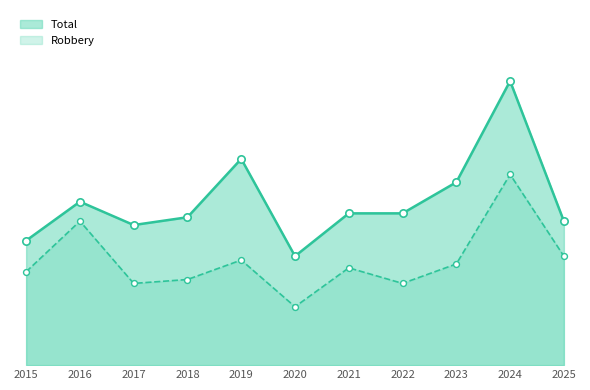

Which series contains the lowest Y value?

Robbery